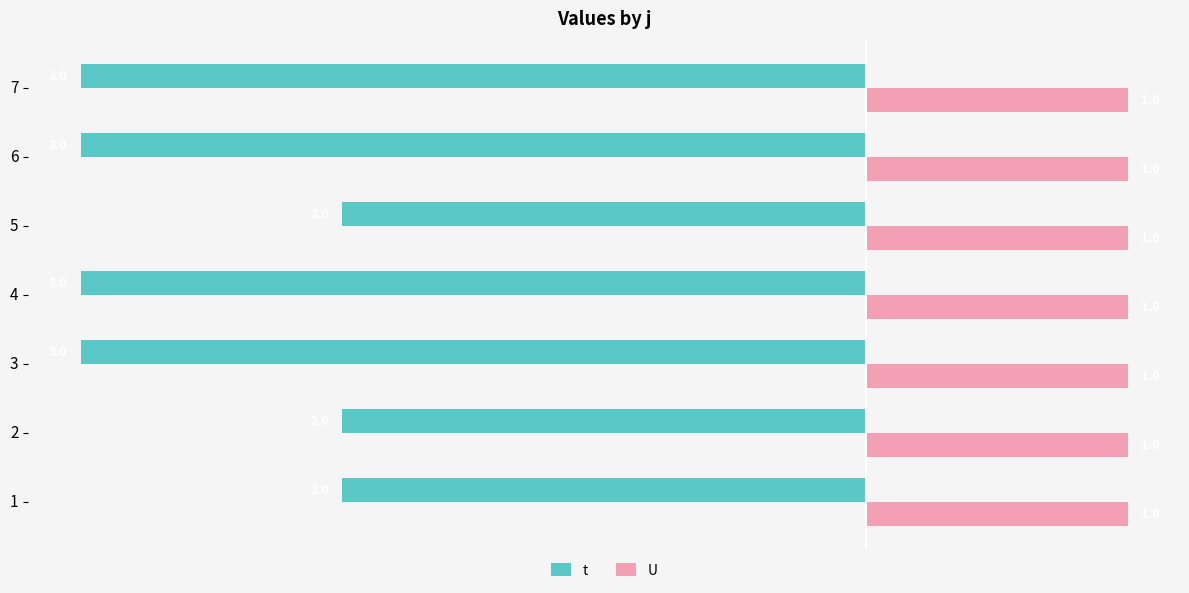

What value does the t series have at 3?

-3